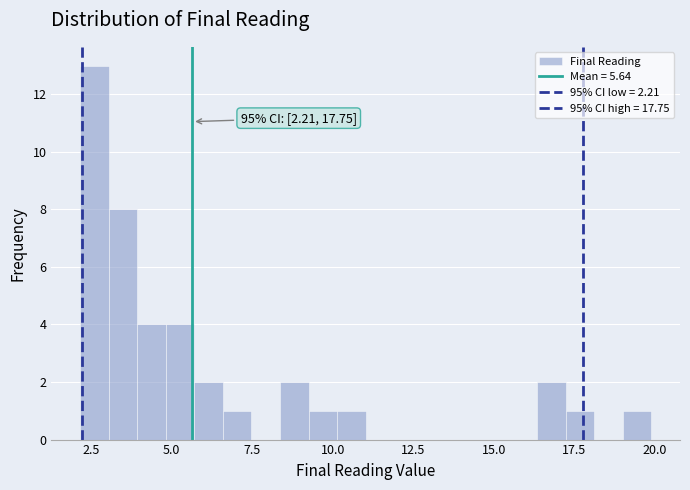

Read against the x-axis, roughly where is the centre of the tallest bar?

2.5